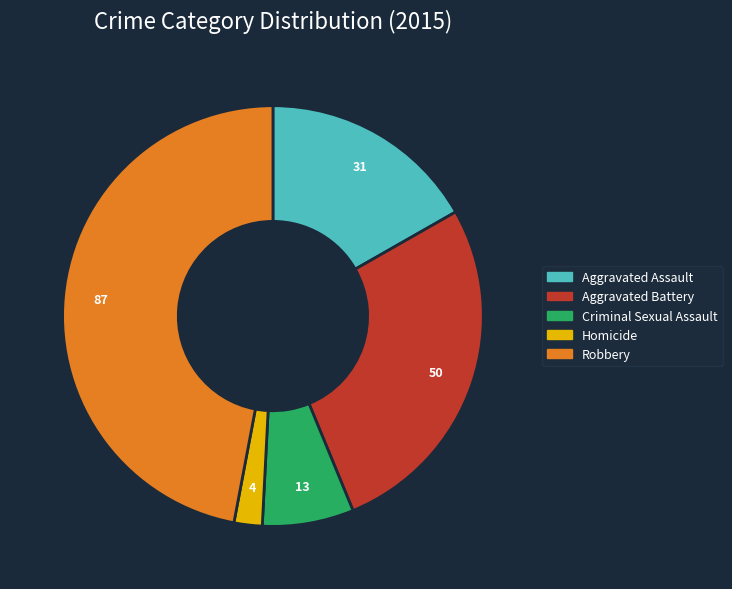

What is the ratio of the value at Criminal Sexual Assault to the value at Aggravated Assault?

0.4